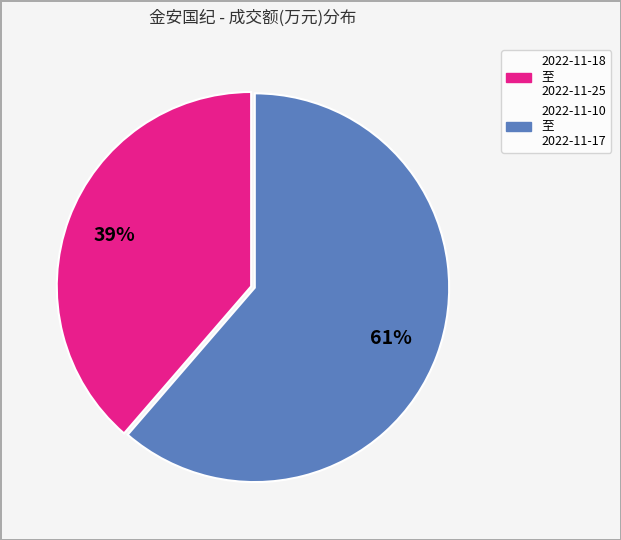

To the nearest percent, what is the average slice percentage?

50%